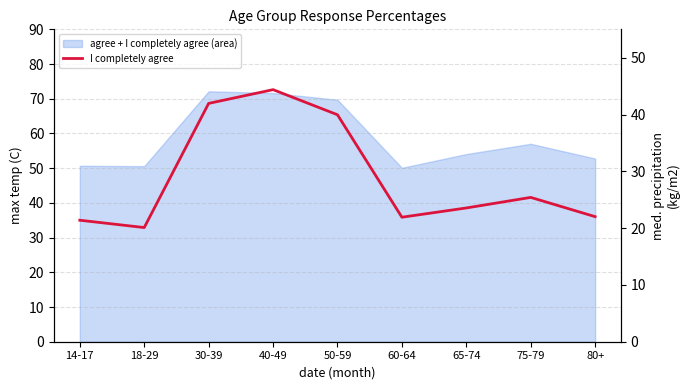

Rank the categories by value from lowest to highest.

18-29, 14-17, 60-64, 80+, 65-74, 75-79, 50-59, 30-39, 40-49